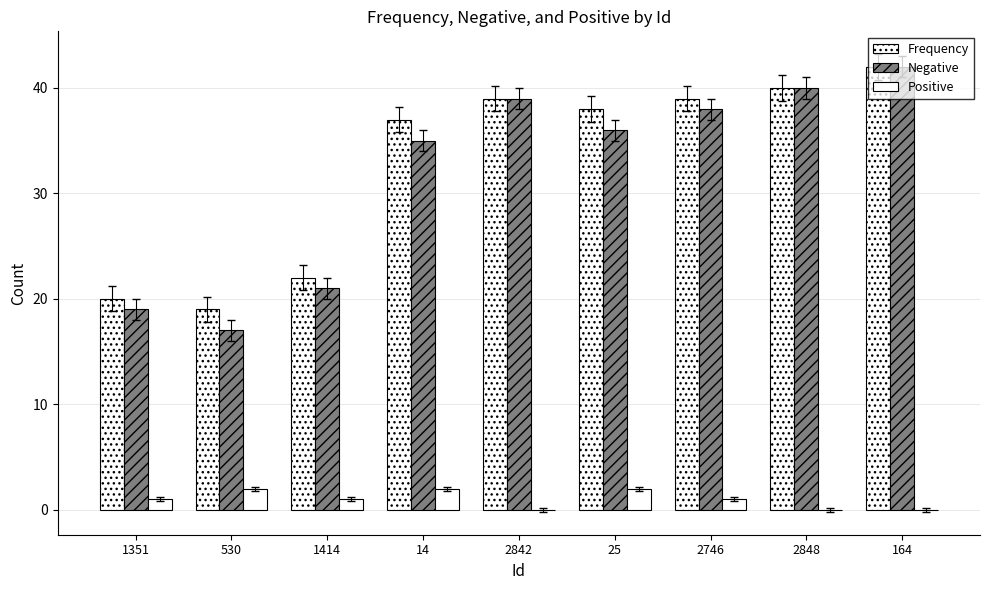

At which label does Positive reach its minimum?

2842